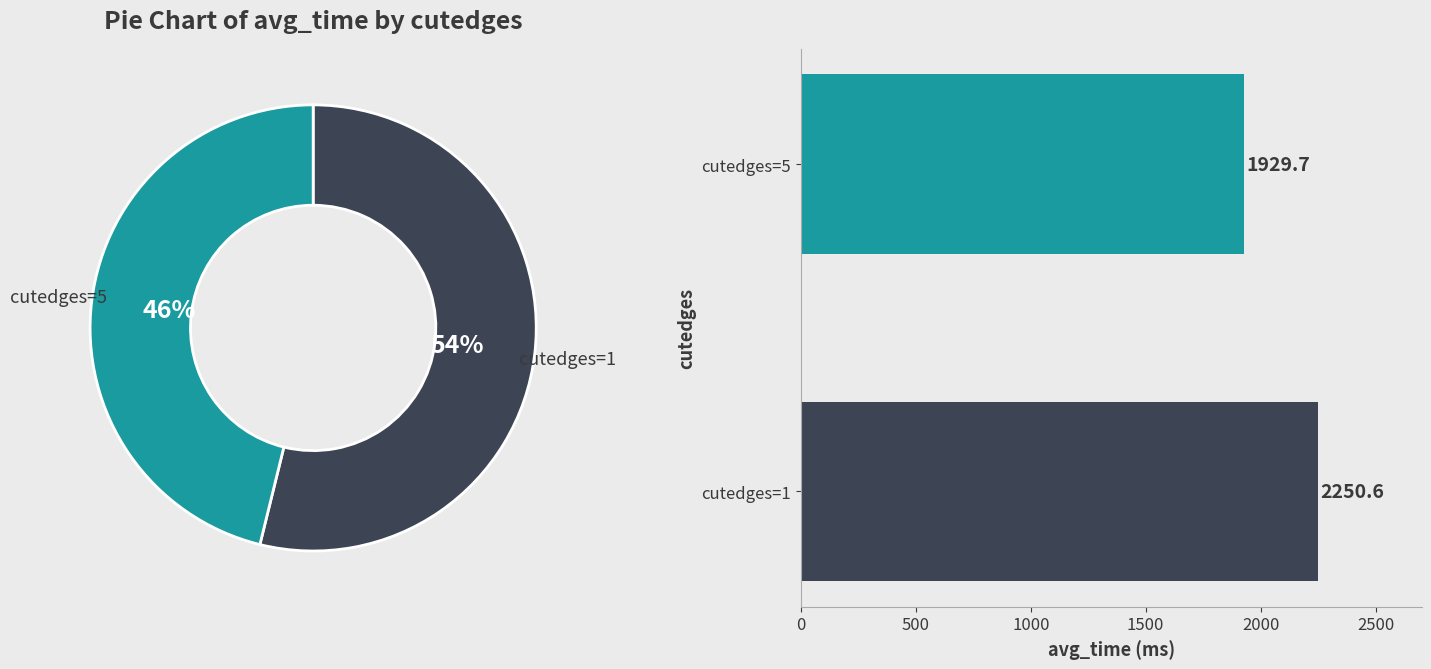

What portion of the pie excludes cutedges=5?

53.8%